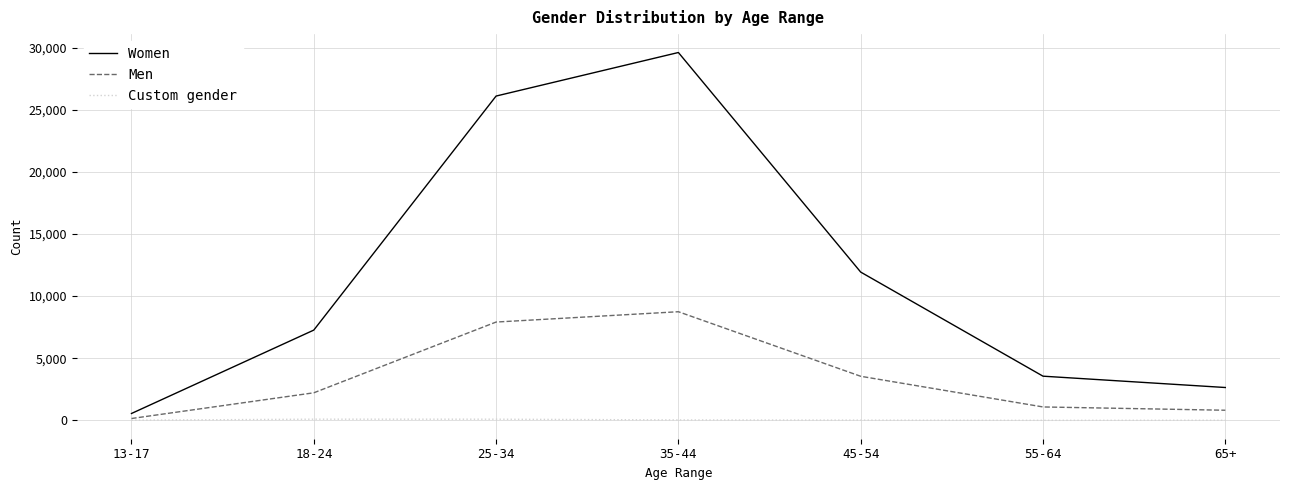

Is the value of Custom gender at 25-34 greater than the value of Women at 25-34?

No